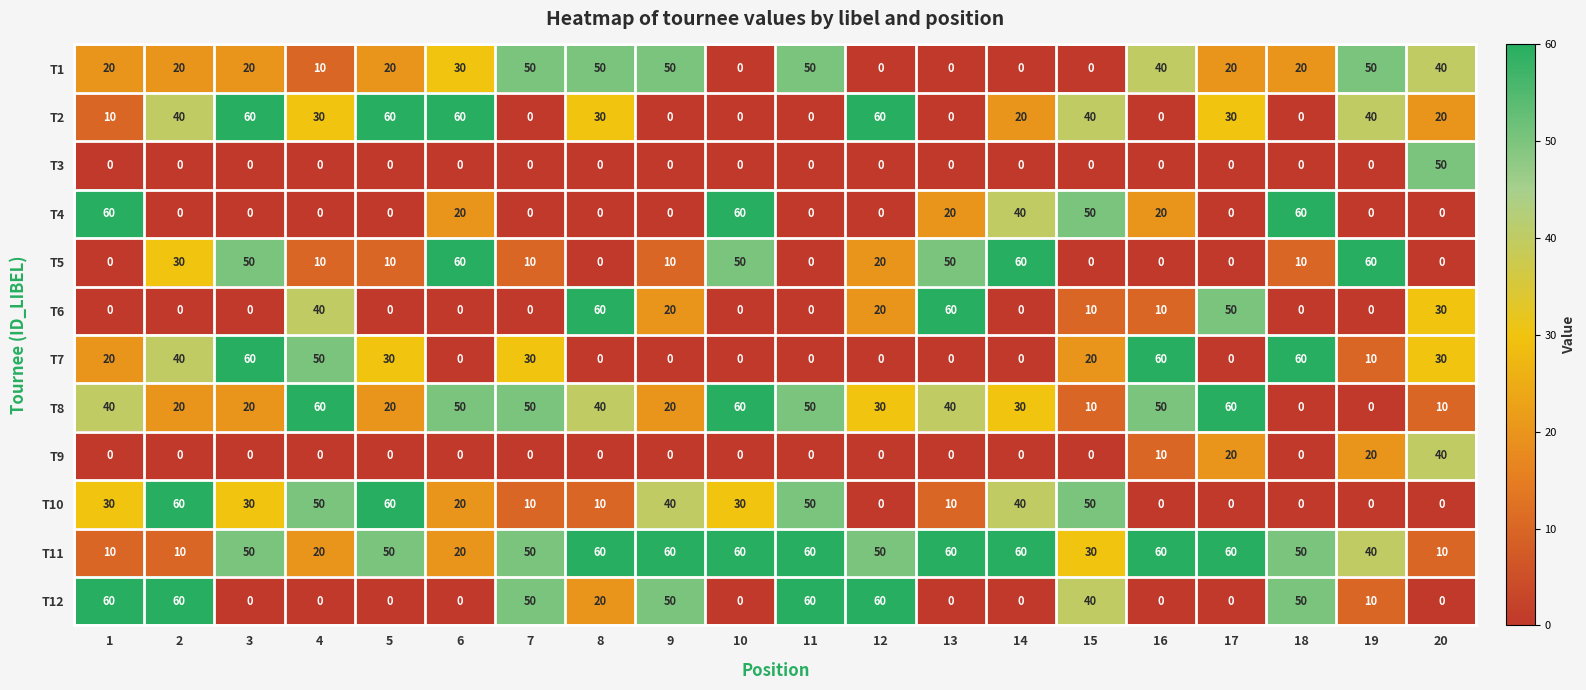

What is the approximate value of T8 at 4?

60